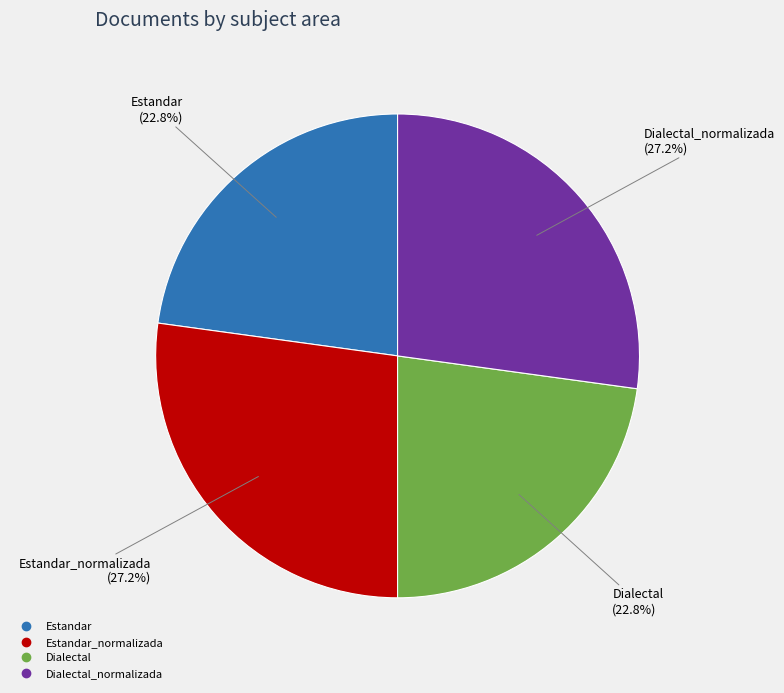

Is there any slice that represents more than half of the pie?

No